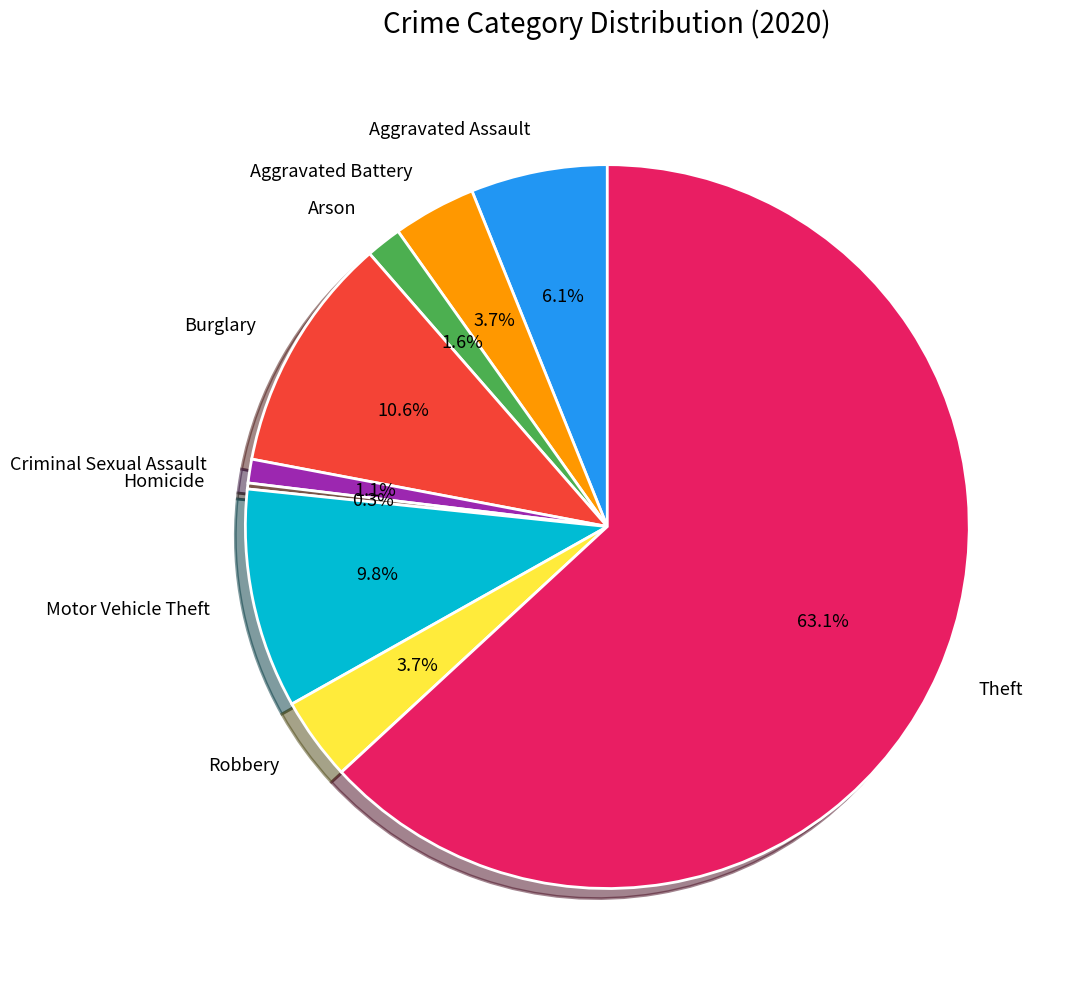

To the nearest percent, what is the average slice percentage?

11%